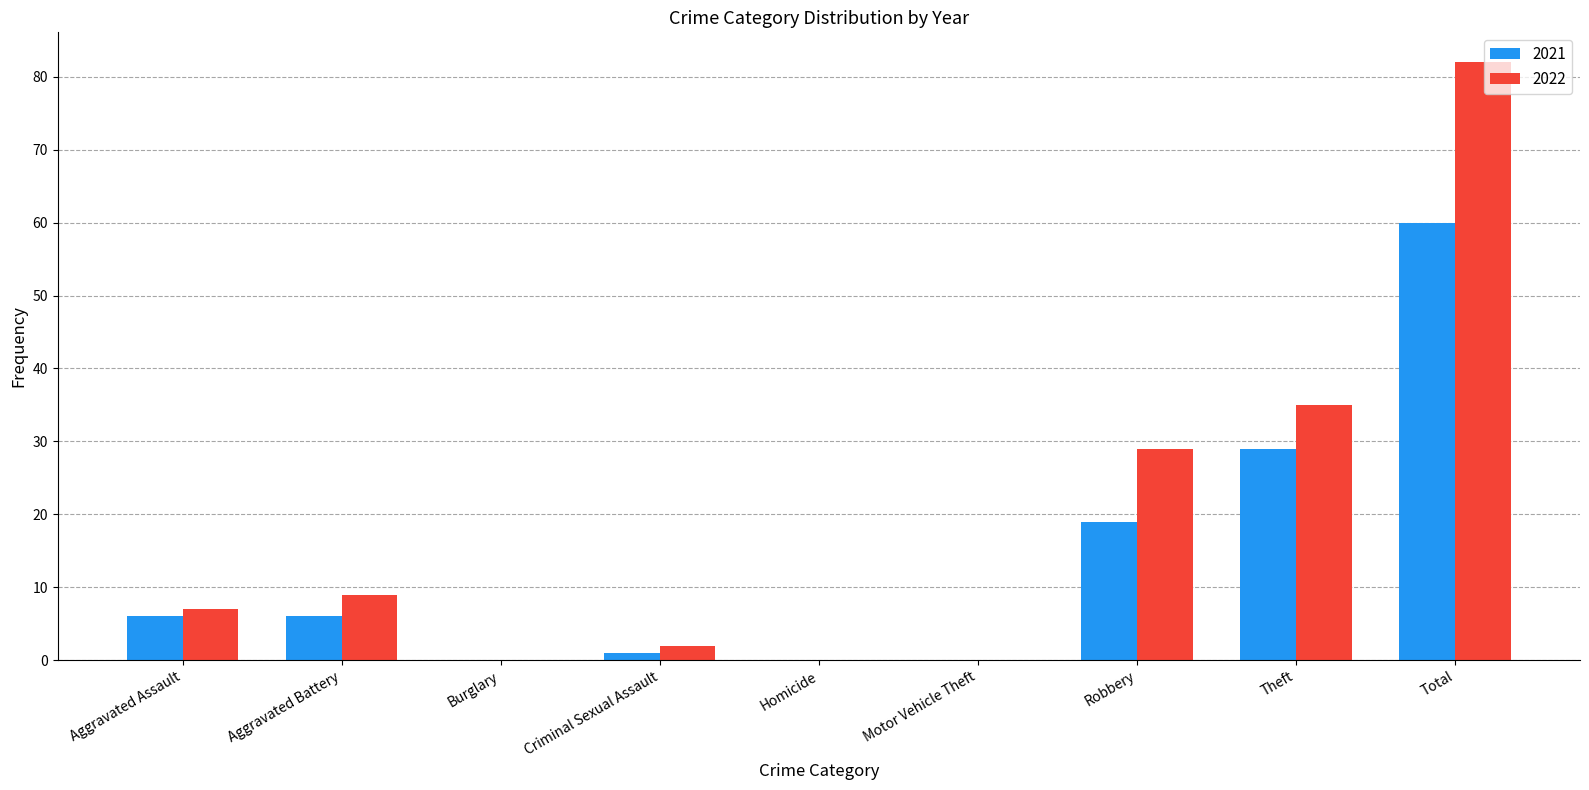

Where is 2022 nearest to the value 41?

Theft